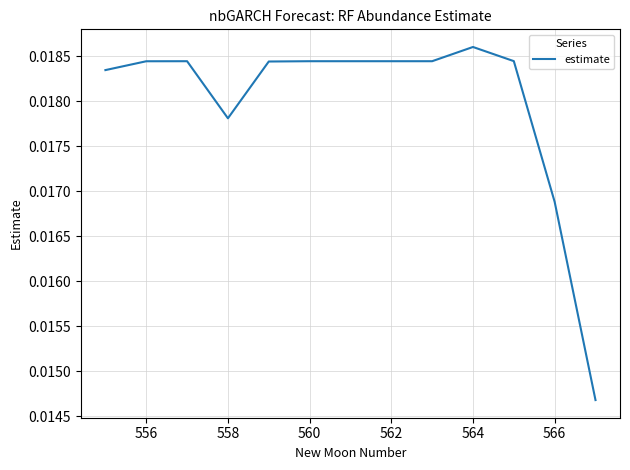

How many lines are shown in the chart?

1